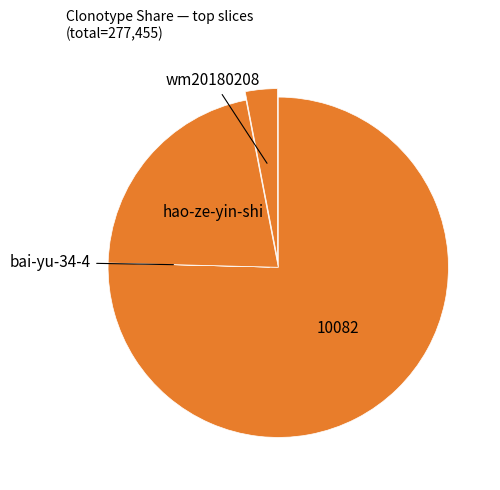

Which category has the biggest portion of the pie?

10082